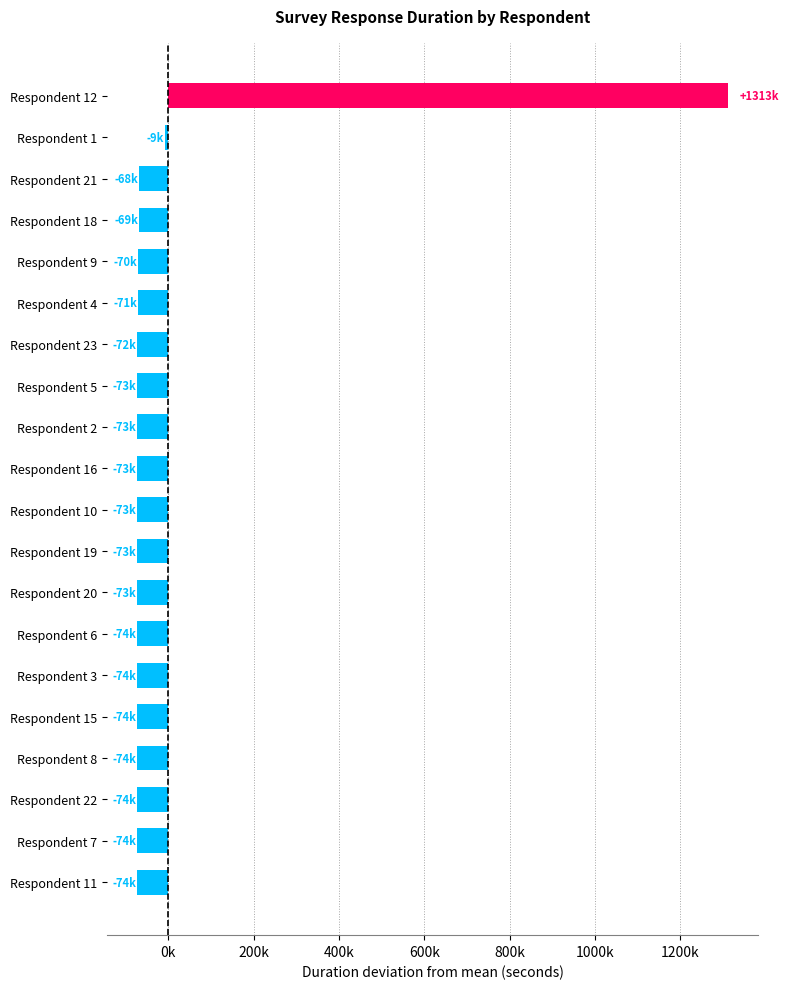

Does the chart contain any negative values?

Yes